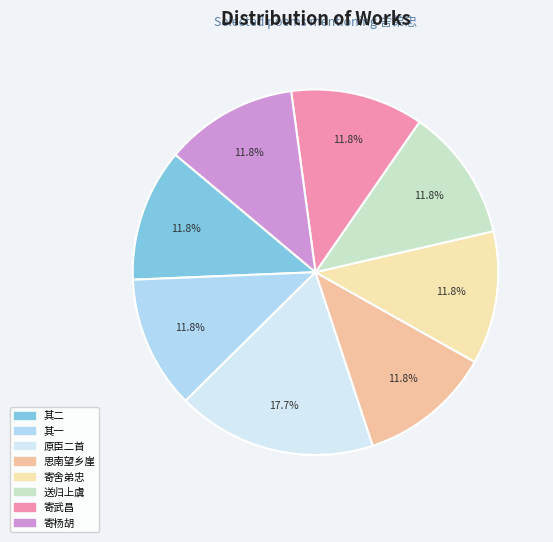

How many segments does this pie chart have?

8